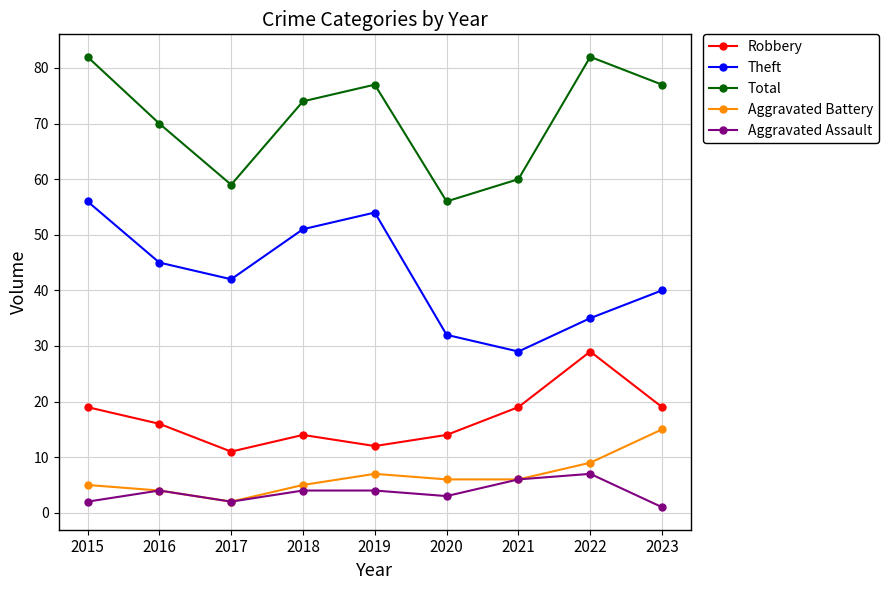

In Robbery, how many points are higher than both neighbors (excluding endpoints)?

2